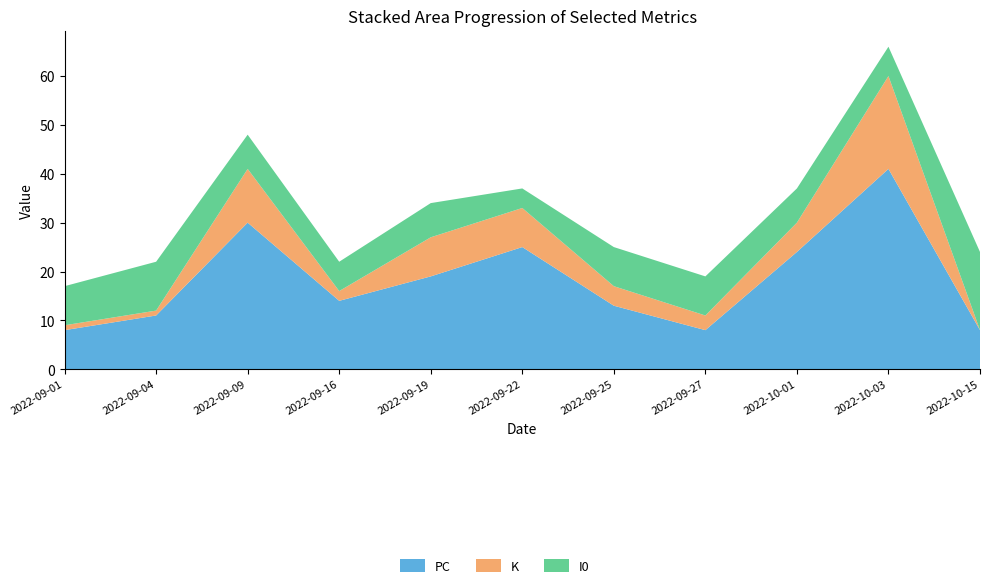

Reading left to right, list all the values displayed in this chart.

PC: 2022-09-01=8	2022-09-04=11	2022-09-09=30	2022-09-16=14	2022-09-19=19	2022-09-22=25	2022-09-25=13	2022-09-27=8	2022-10-01=24	2022-10-03=41	2022-10-15=8
K: 2022-09-01=1	2022-09-04=1	2022-09-09=11	2022-09-16=2	2022-09-19=8	2022-09-22=8	2022-09-25=4	2022-09-27=3	2022-10-01=6	2022-10-03=19	2022-10-15=0
I0: 2022-09-01=8	2022-09-04=10	2022-09-09=7	2022-09-16=6	2022-09-19=7	2022-09-22=4	2022-09-25=8	2022-09-27=8	2022-10-01=7	2022-10-03=6	2022-10-15=16